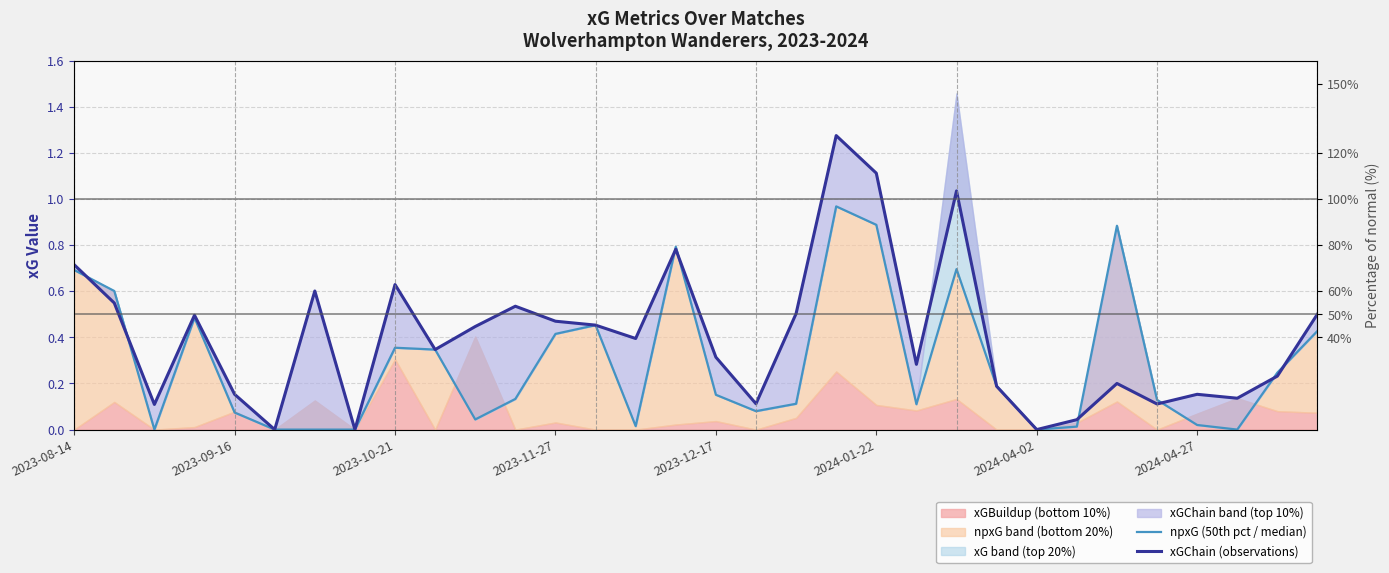

Which has a higher value, 15 or 12?

15